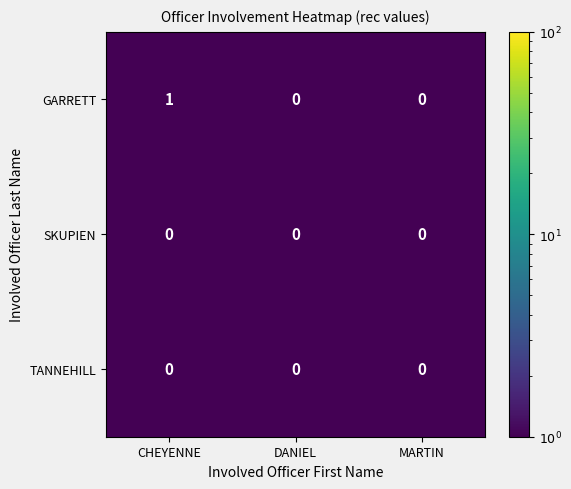

Which label corresponds to the largest value in the chart?

CHEYENNE